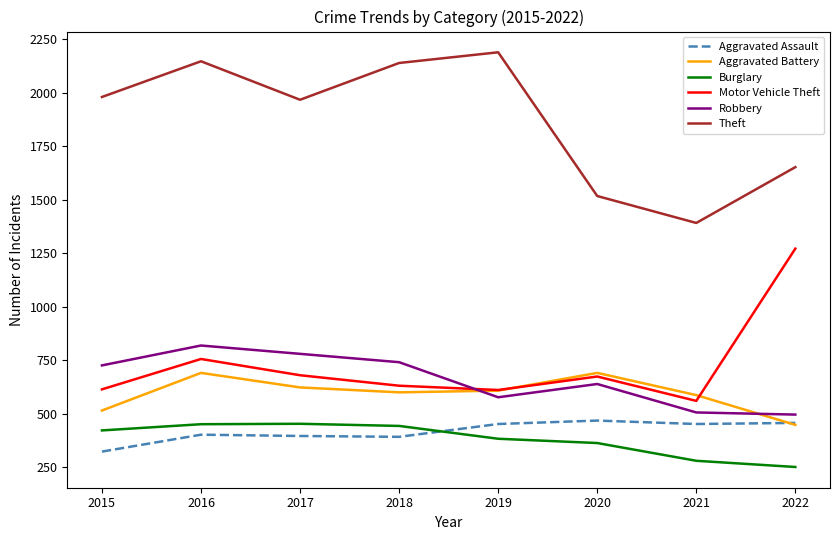

At which label is Motor Vehicle Theft closest to 916?

2016